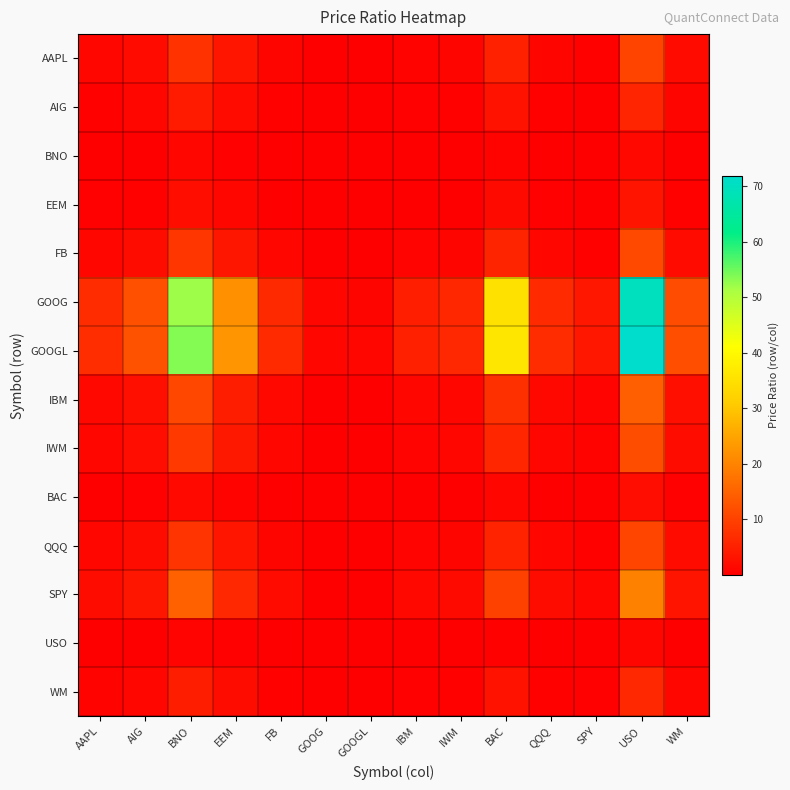

What is the spread (max minus min) of values at QQQ?

6.7